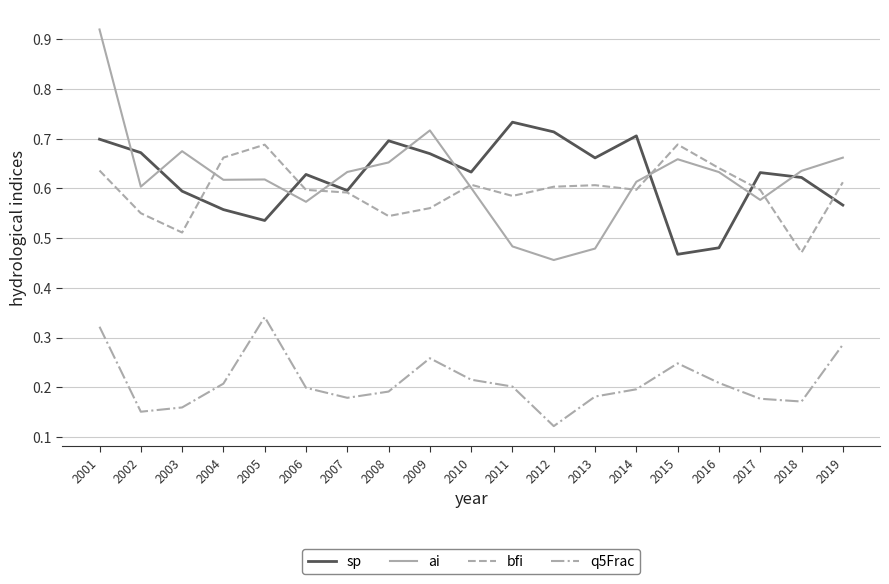

Between 2014 and 2015, which series saw the biggest shift?

sp